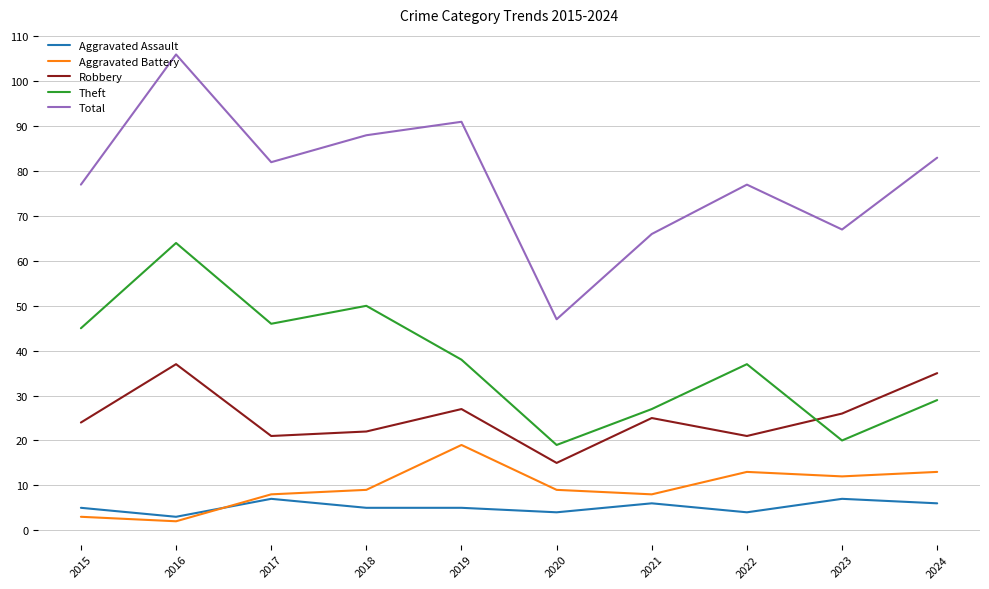

Reading left to right, extract all data points from this chart.

Aggravated Assault: 2015=5	2016=3	2017=7	2018=5	2019=5	2020=4	2021=6	2022=4	2023=7	2024=6
Aggravated Battery: 2015=3	2016=2	2017=8	2018=9	2019=19	2020=9	2021=8	2022=13	2023=12	2024=13
Robbery: 2015=24	2016=37	2017=21	2018=22	2019=27	2020=15	2021=25	2022=21	2023=26	2024=35
Theft: 2015=45	2016=64	2017=46	2018=50	2019=38	2020=19	2021=27	2022=37	2023=20	2024=29
Total: 2015=77	2016=106	2017=82	2018=88	2019=91	2020=47	2021=66	2022=77	2023=67	2024=83